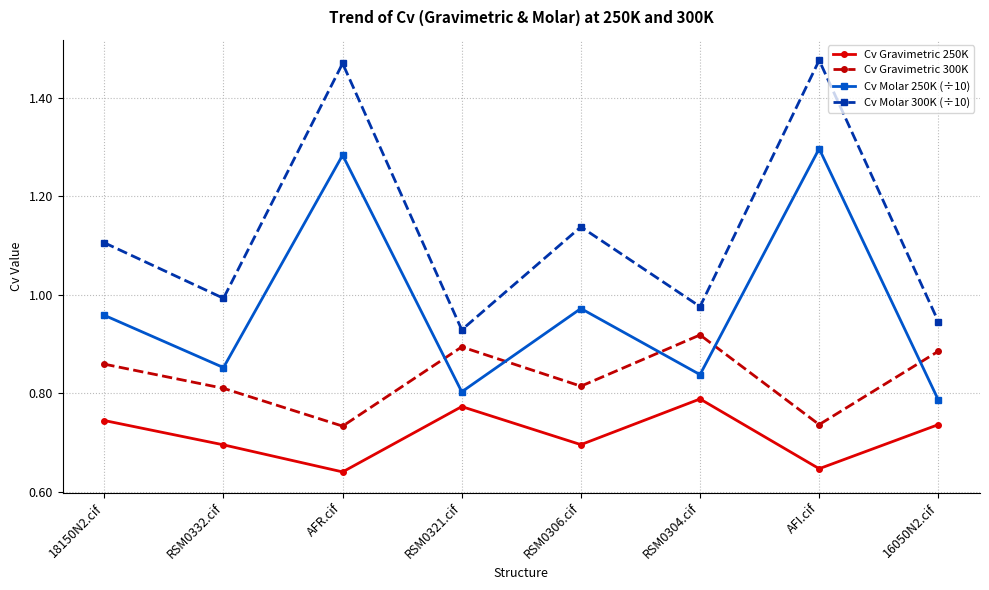

What is the label of the 8th point from the left?

16050N2.cif